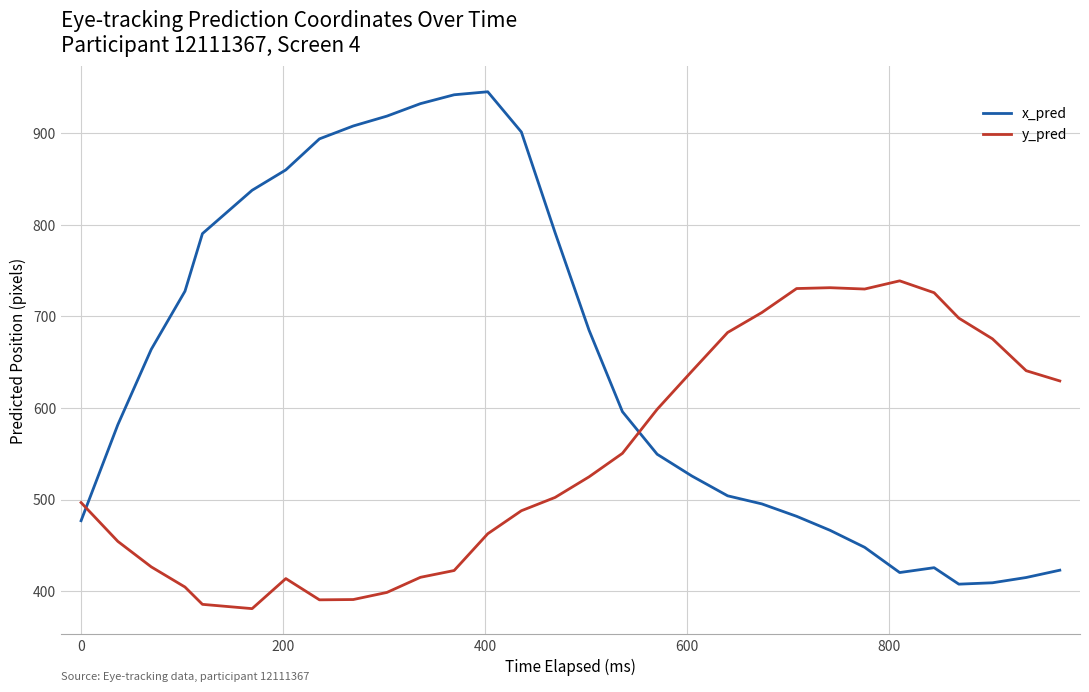

What is the average value of the x_pred series?

647.5